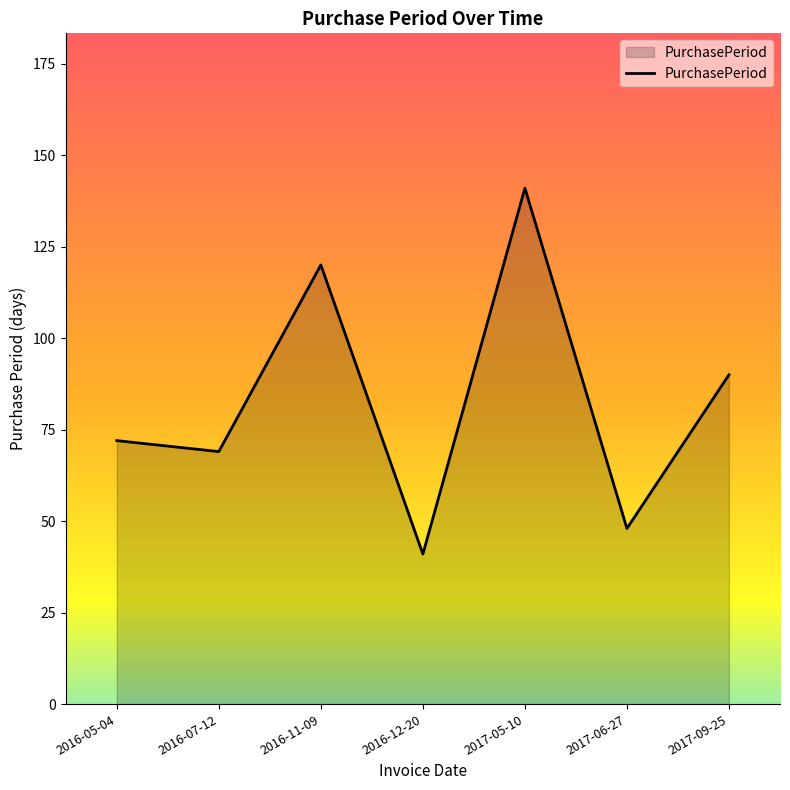

Rank the categories by value from highest to lowest.

2017-05-10, 2016-11-09, 2017-09-25, 2016-05-04, 2016-07-12, 2017-06-27, 2016-12-20